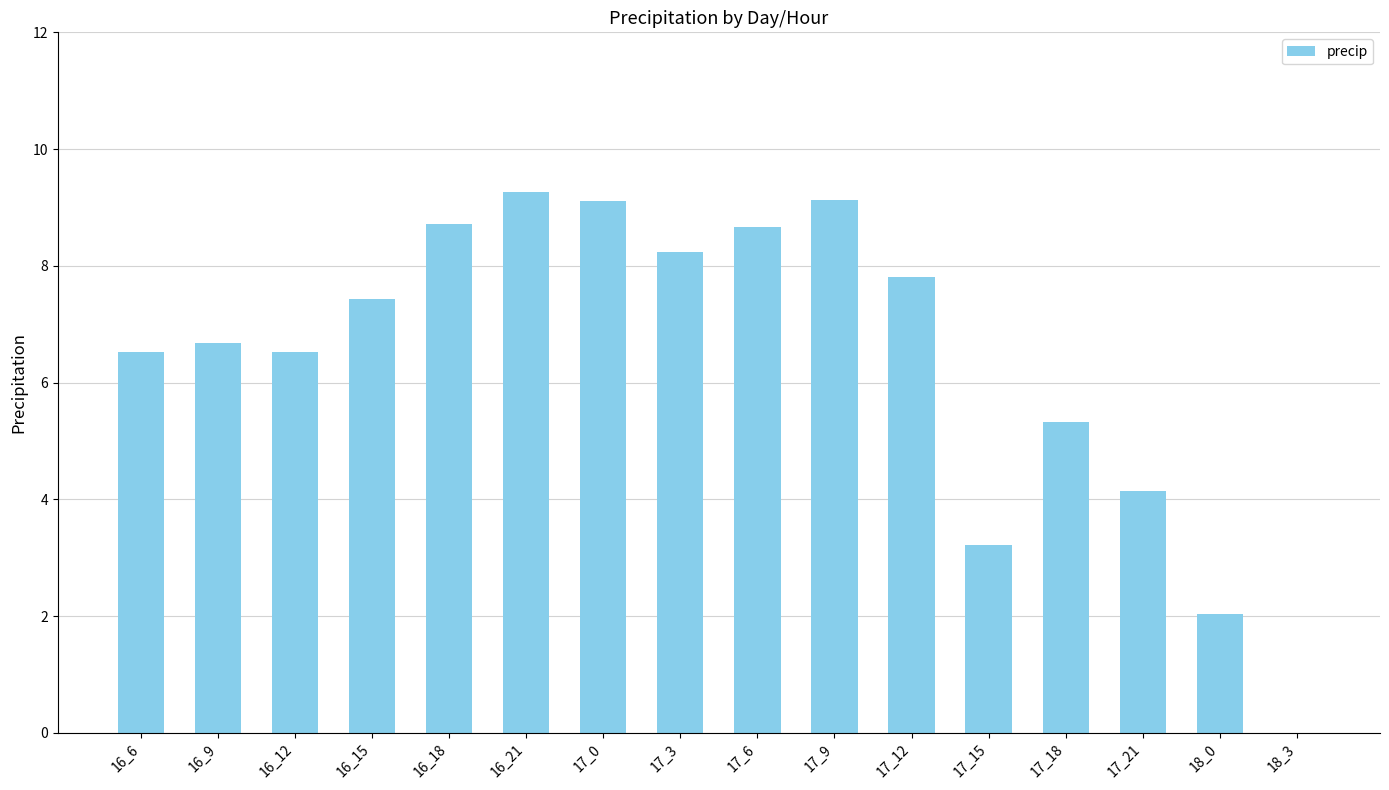

What value does the data have at 16_12?

6.5